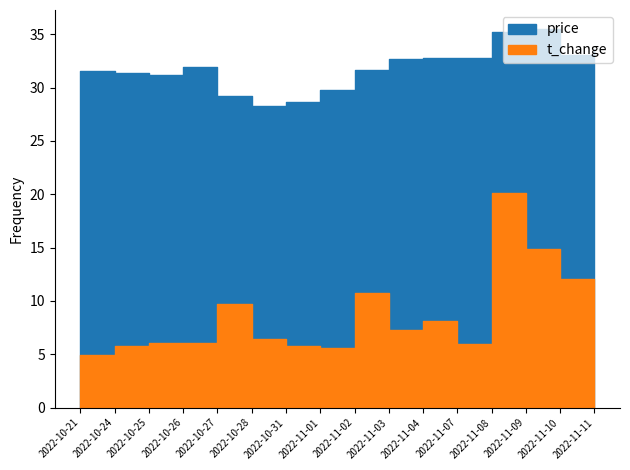

Reading left to right, transcribe all the data shown in this chart.

price: 2022-10-21=31.6	2022-10-24=31.3	2022-10-25=31.2	2022-10-26=31.9	2022-10-27=29.2	2022-10-28=28.2	2022-10-31=28.6	2022-11-01=29.8	2022-11-02=31.6	2022-11-03=32.7	2022-11-04=32.8	2022-11-07=32.8	2022-11-08=35.2	2022-11-09=35.5	2022-11-10=33.0	2022-11-11=33.6
t_change: 2022-10-21=5.0	2022-10-24=5.7	2022-10-25=6.1	2022-10-26=6.0	2022-10-27=9.8	2022-10-28=6.5	2022-10-31=5.8	2022-11-01=5.6	2022-11-02=10.7	2022-11-03=7.3	2022-11-04=8.1	2022-11-07=6.0	2022-11-08=20.1	2022-11-09=14.9	2022-11-10=12.1	2022-11-11=10.3